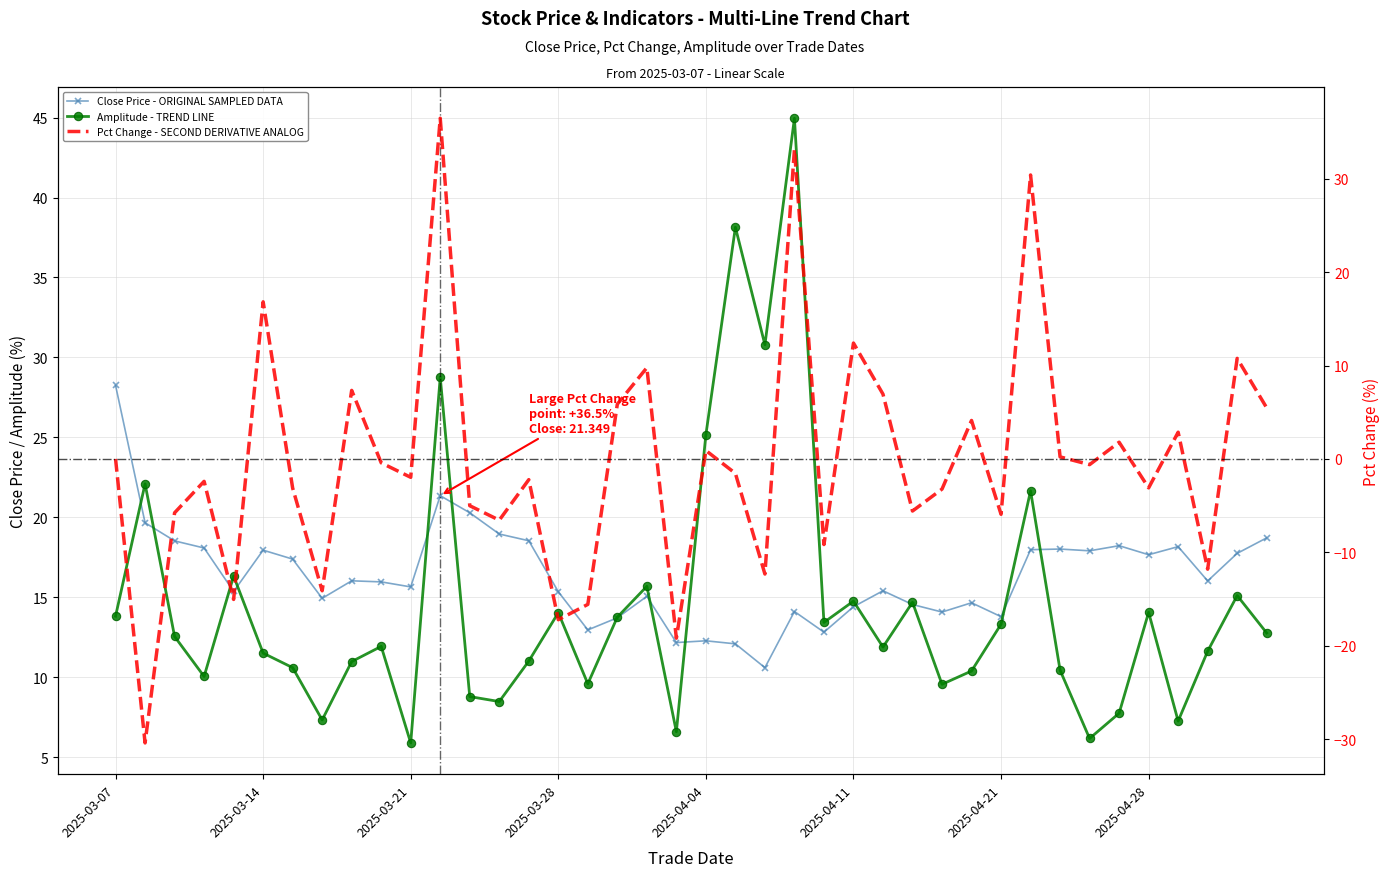

At which label does pct_change reach its peak?

20250324